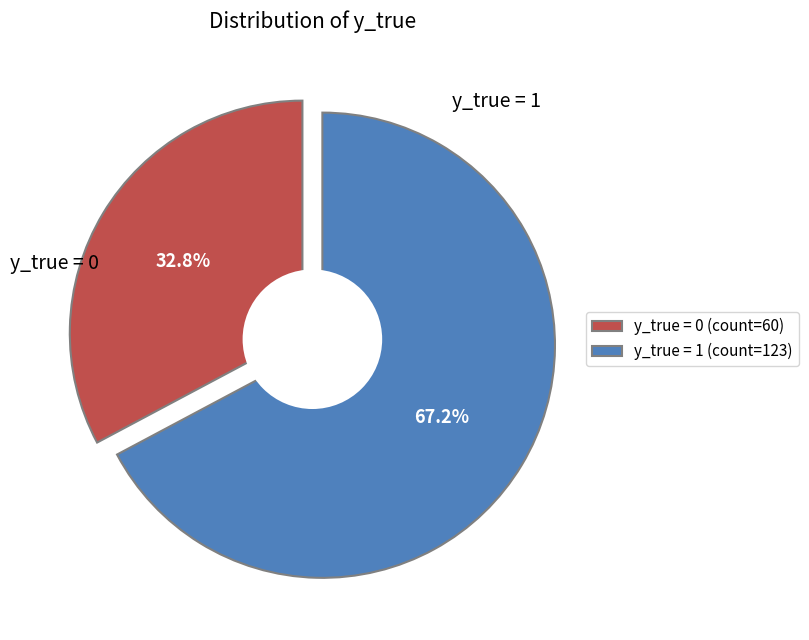

Rank the categories by value from lowest to highest.

y_true=0, y_true=1